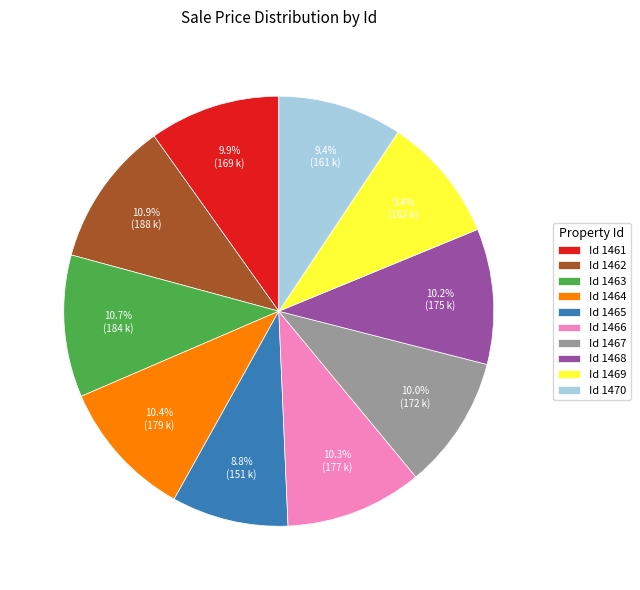

Which has a higher value, Id 1470 or Id 1462?

Id 1462